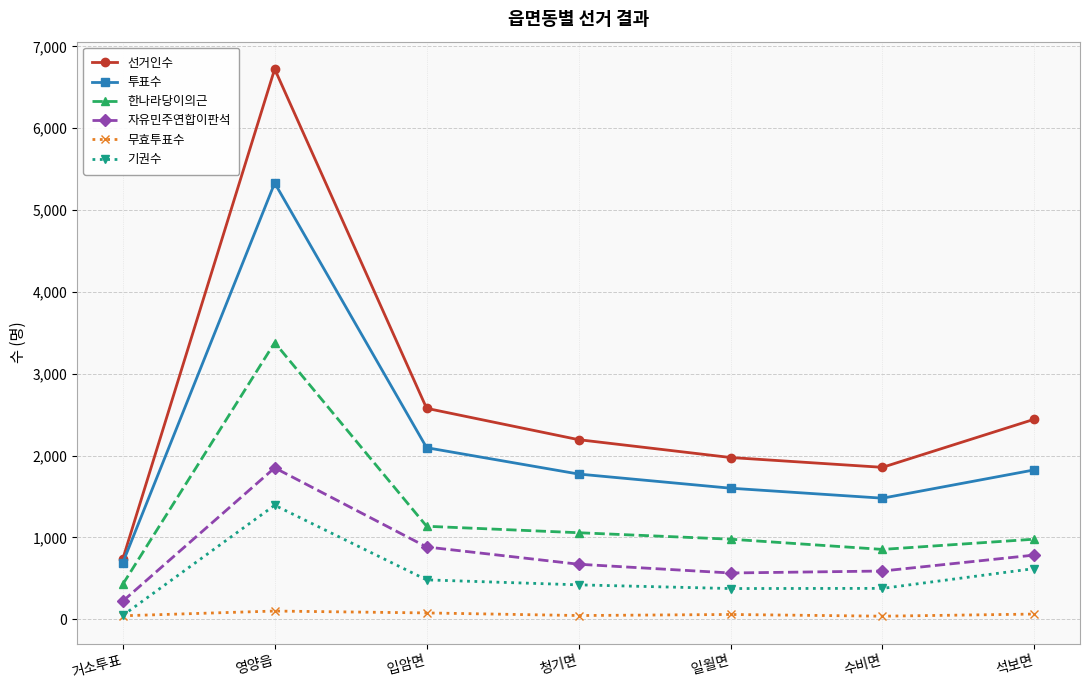

What is the total value across all series at 수비면?

5191